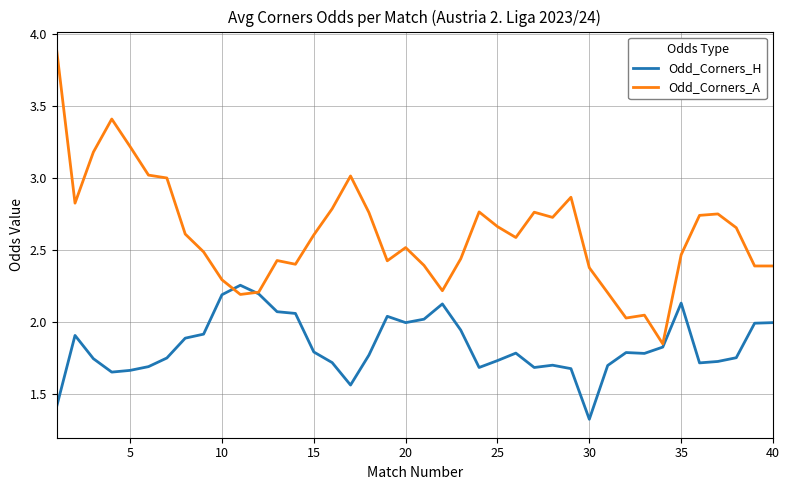

List the series in order of their overall mean, lowest first.

Odd_Corners_H, Odd_Corners_A